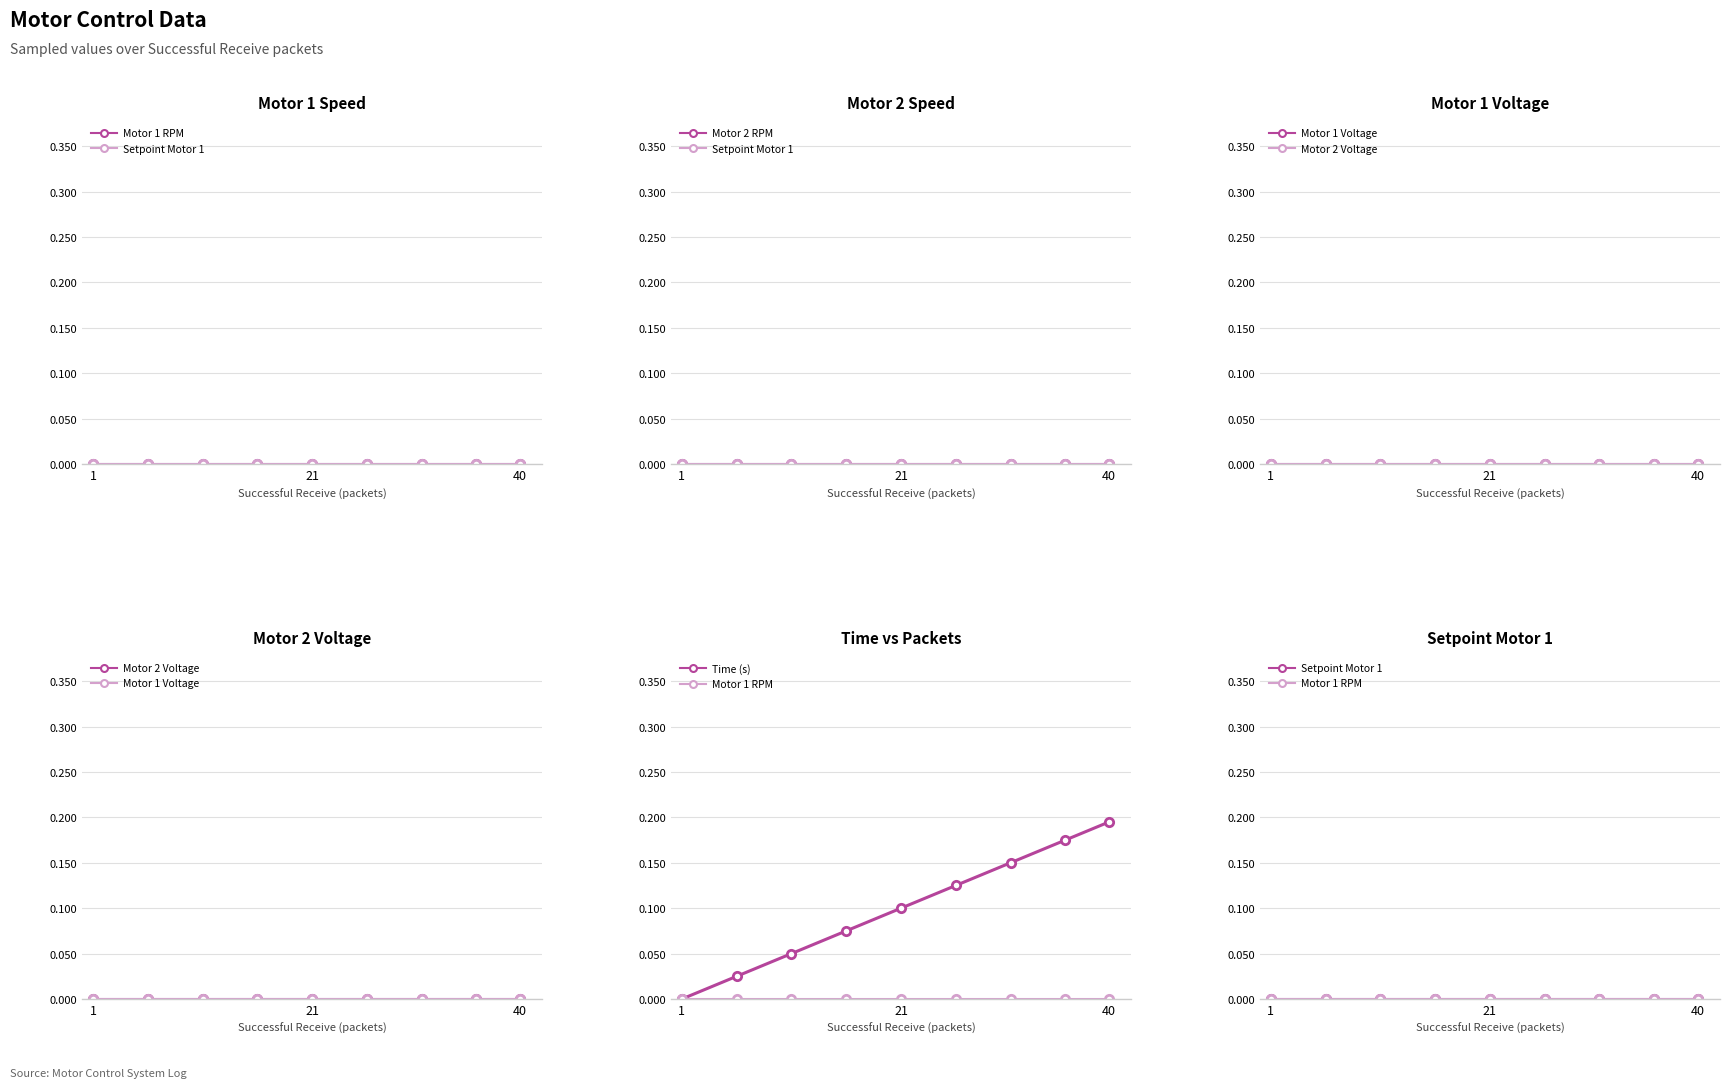

True or false: Motor 2 RPM and Motor 2 Voltage intersect in this chart.

False